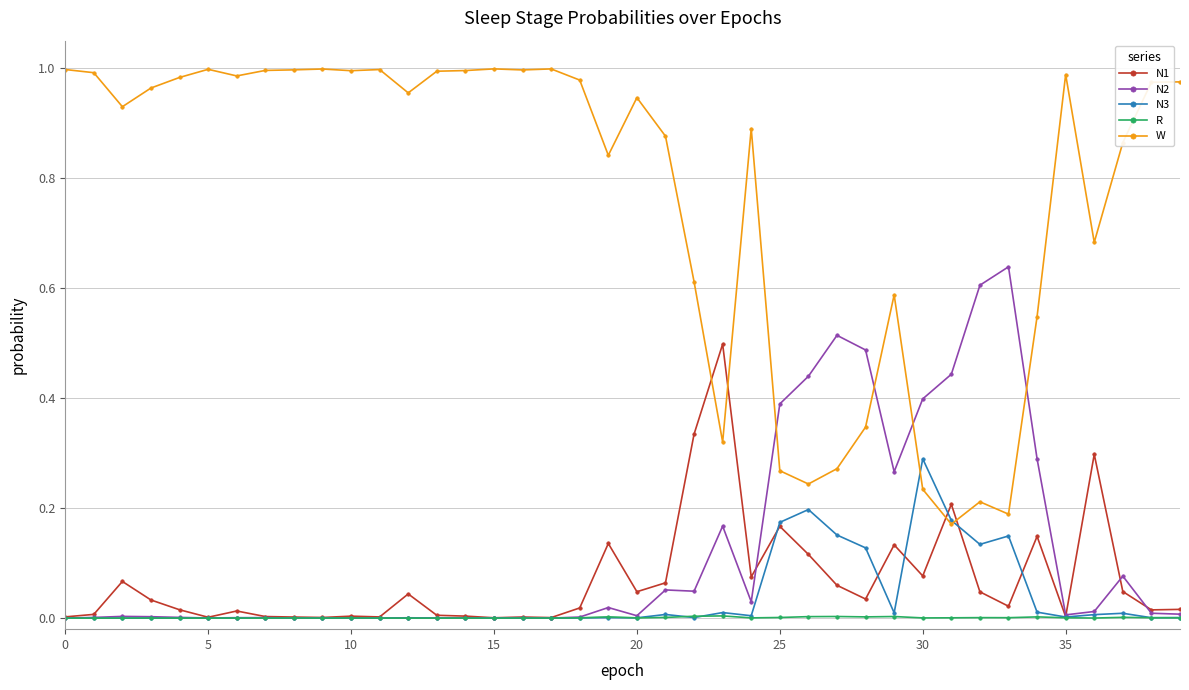

After their last crossing, which series has the higher values: W or N3?

W